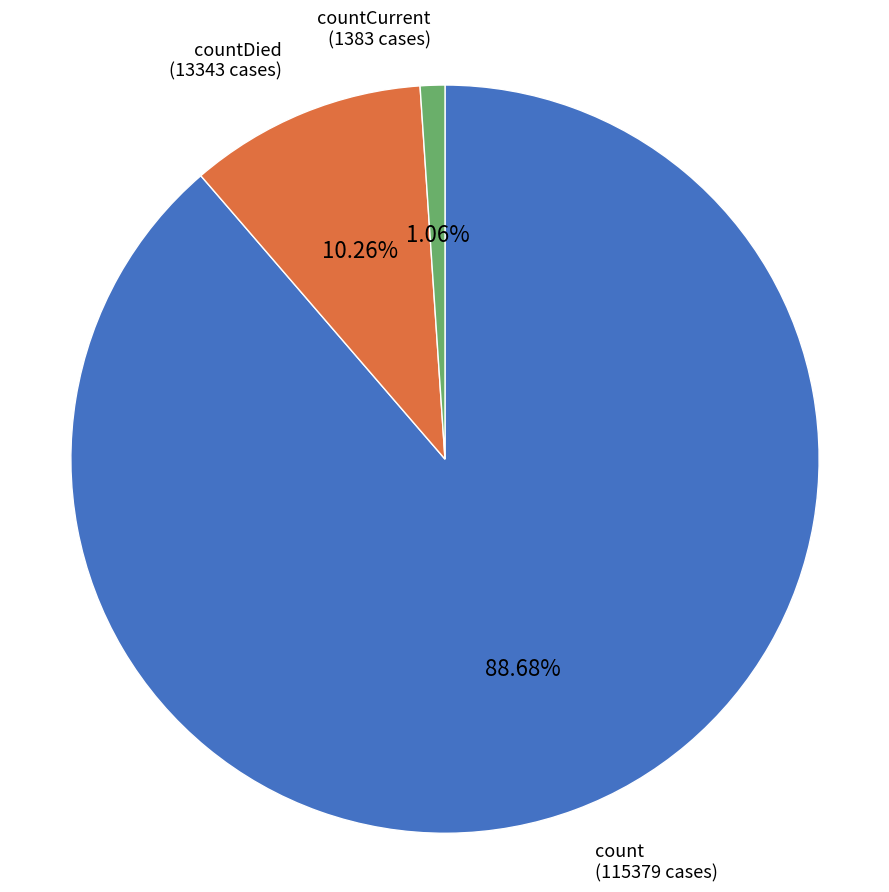

Approximately how many times larger is the value at count (115379 cases) compared to countDied (13343 cases)?

8.6